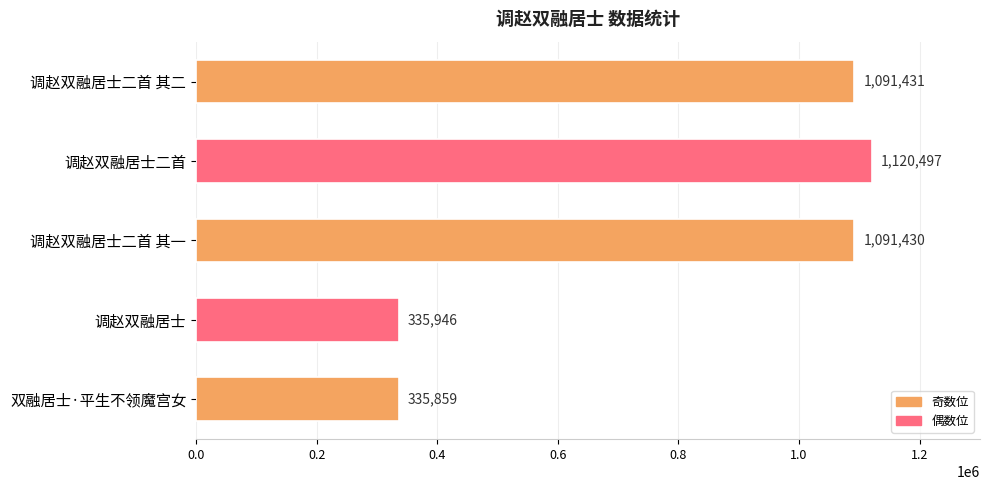

What is the difference between the values at 调赵双融居士二首 其一 and 调赵双融居士二首?

29067